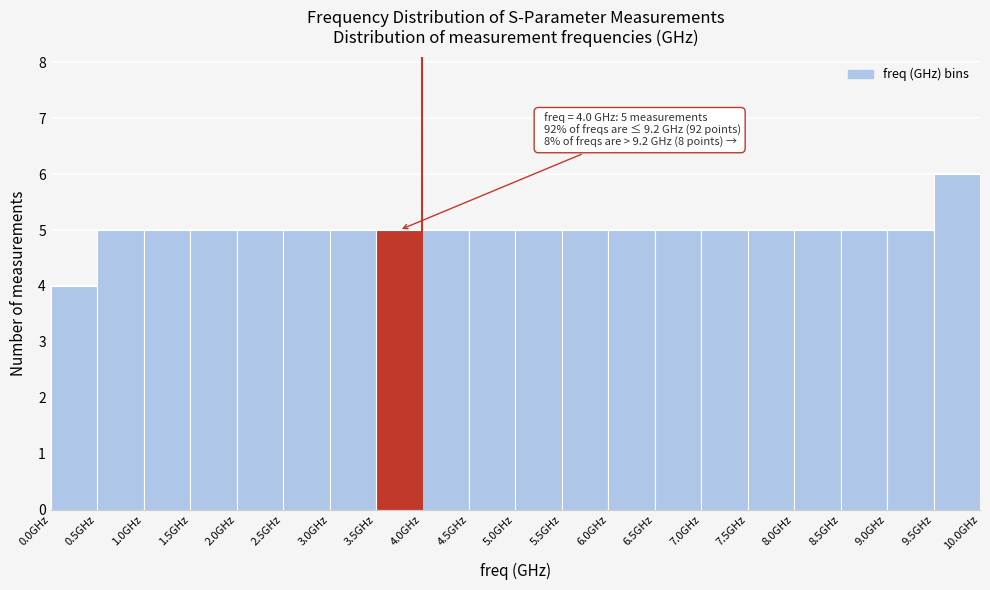

Which range on the x-axis has the tallest bar?

9.5 to 10.0